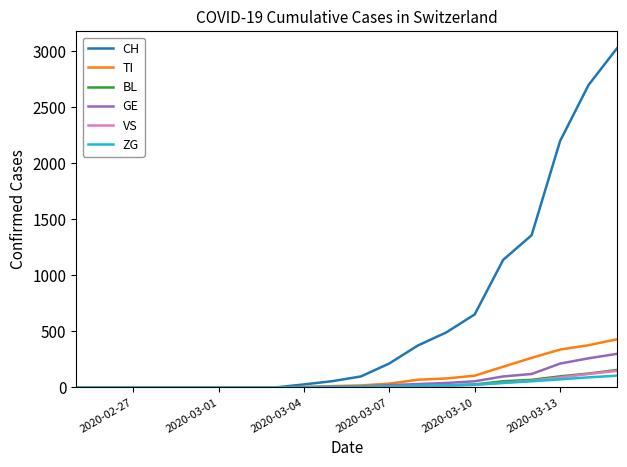

Which series has the largest range (max minus min)?

CH